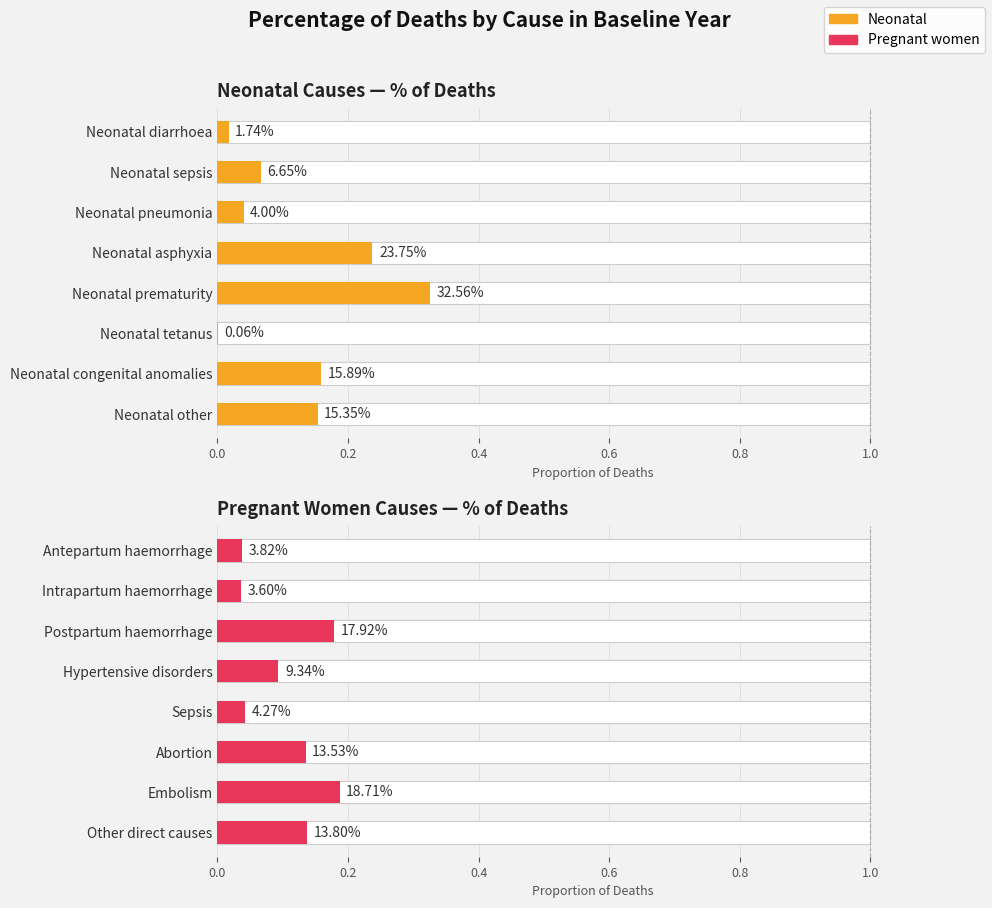

Reading left to right, what are all the values shown in this chart?

Neonatal Causes — % of Deaths: 0.0	0.1	0.0	0.2	0.3	0.0	0.2	0.2
Pregnant Women Causes — % of Deaths: 0.0	0.0	0.2	0.1	0.0	0.1	0.2	0.1